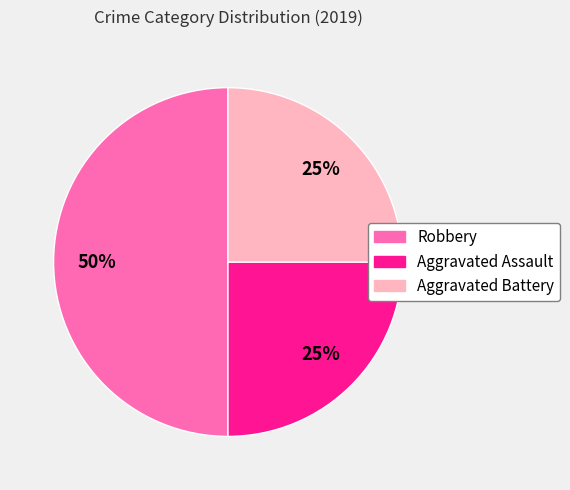

To the nearest percent, what is the difference between the Robbery and Aggravated Battery slice percentages?

25%